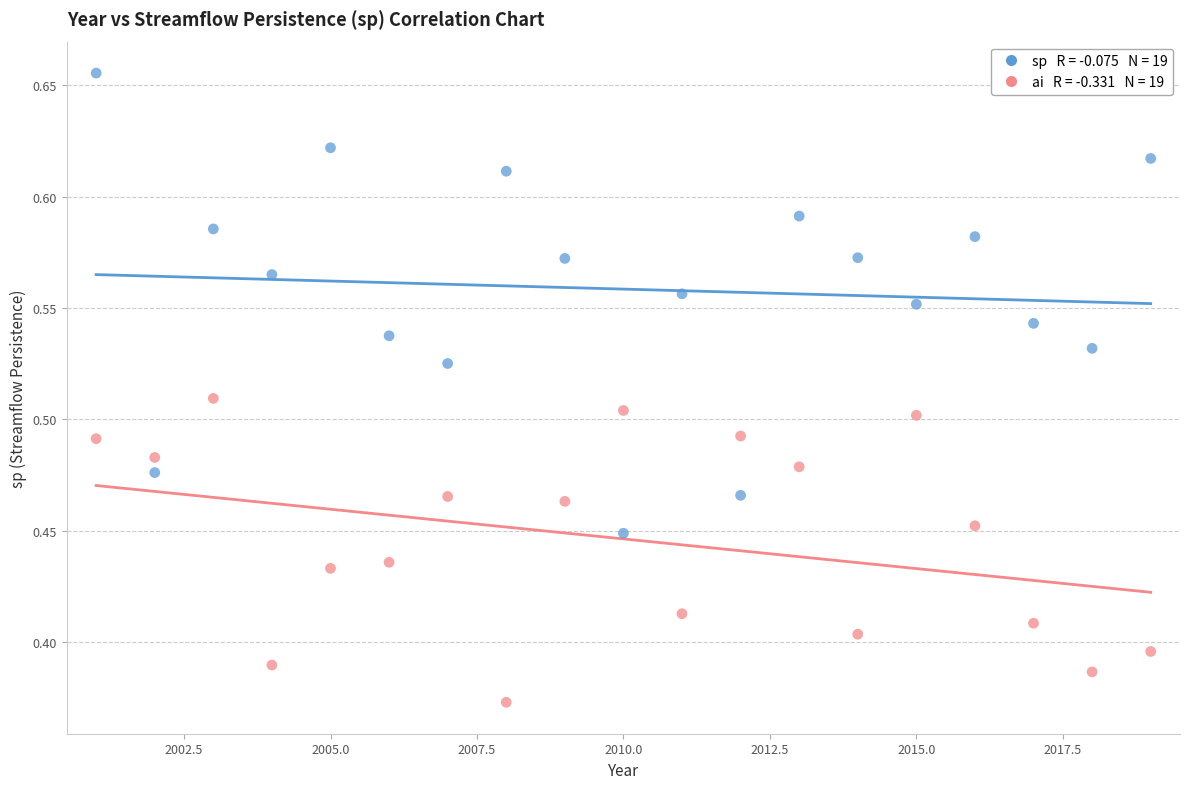

Across all data points, what is the range of X values (max minus min)?

18.0